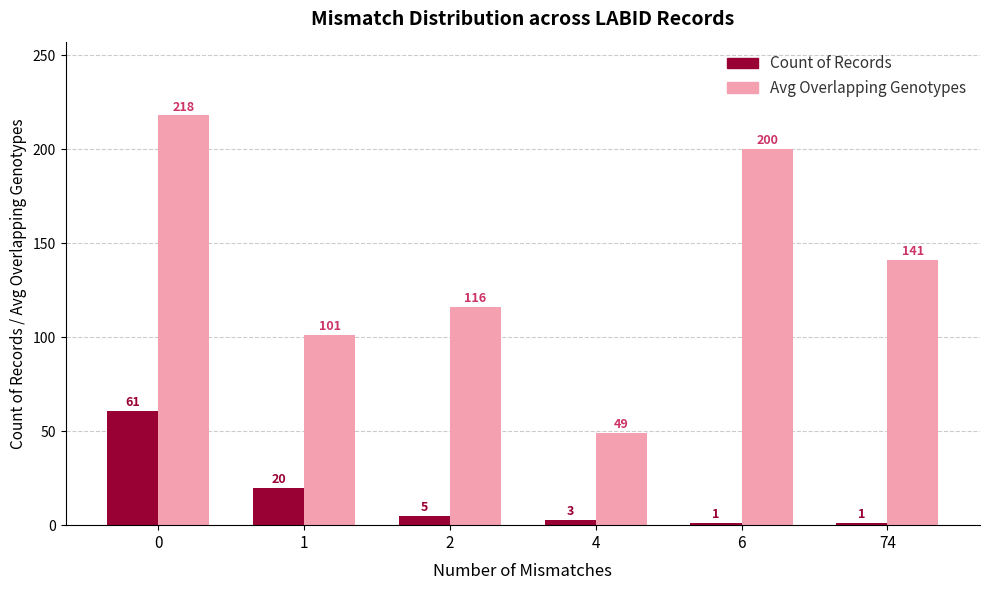

Rank the series at 0 from highest to lowest value.

Avg Overlapping Genotypes, Count of Records